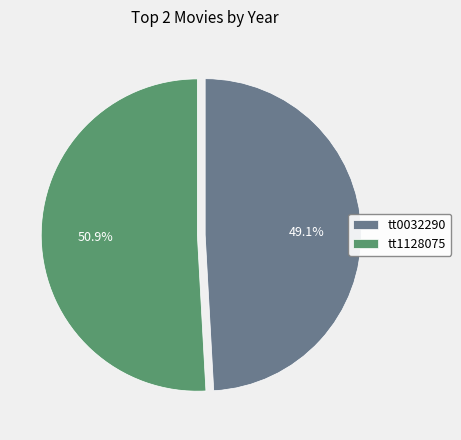

Is there a majority slice in this chart?

Yes